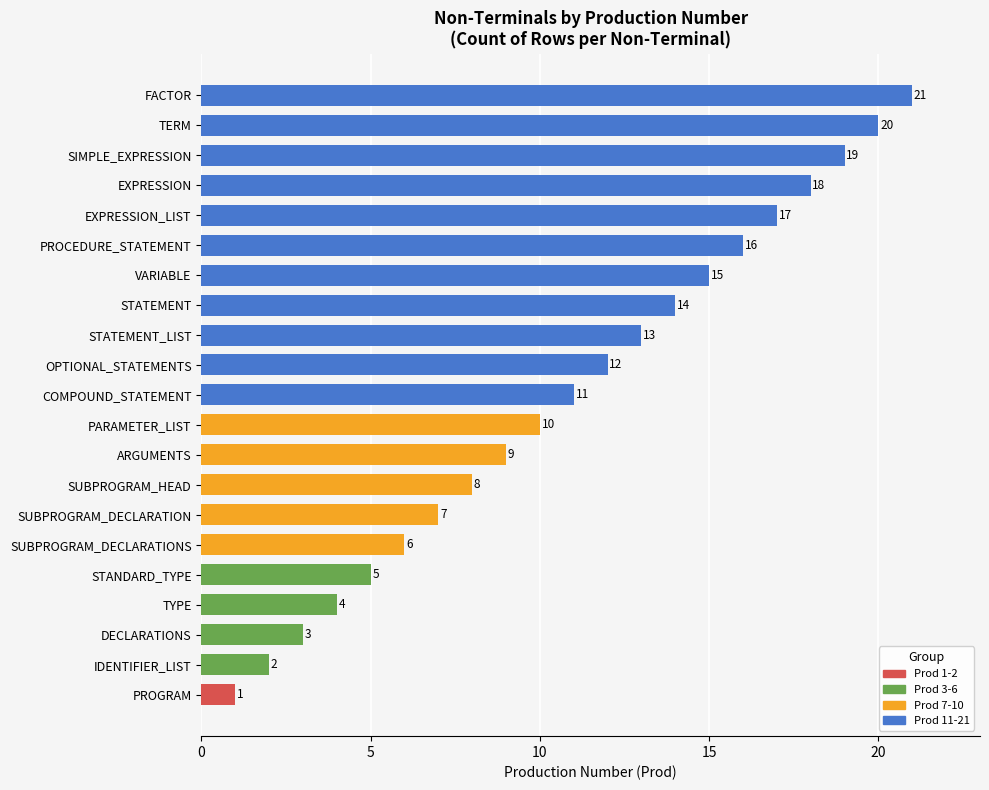

Does the chart contain any negative values?

No